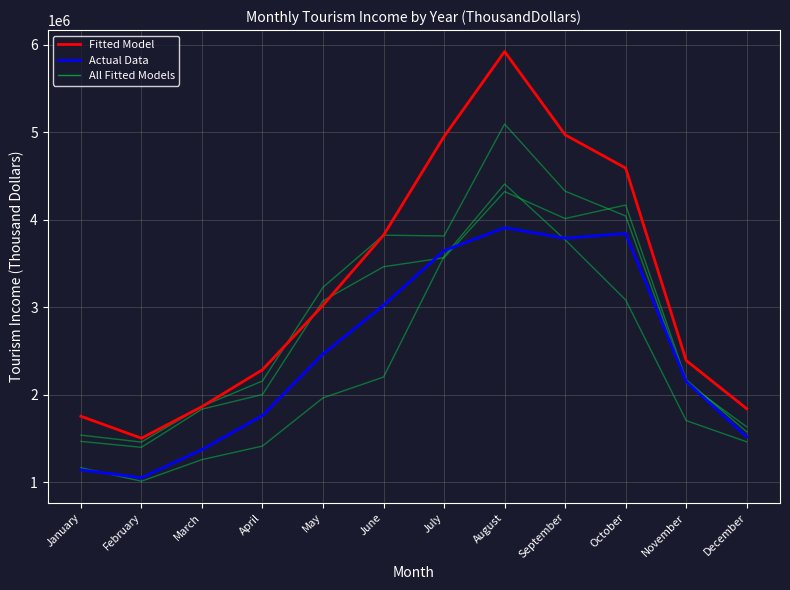

Rank the series by their average value, from lowest to highest.

Actual Data, Fitted Model